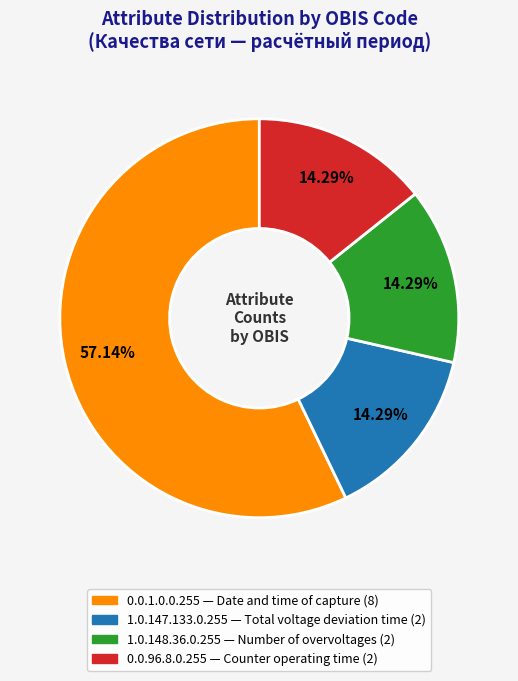

How many slices are in this pie chart?

4